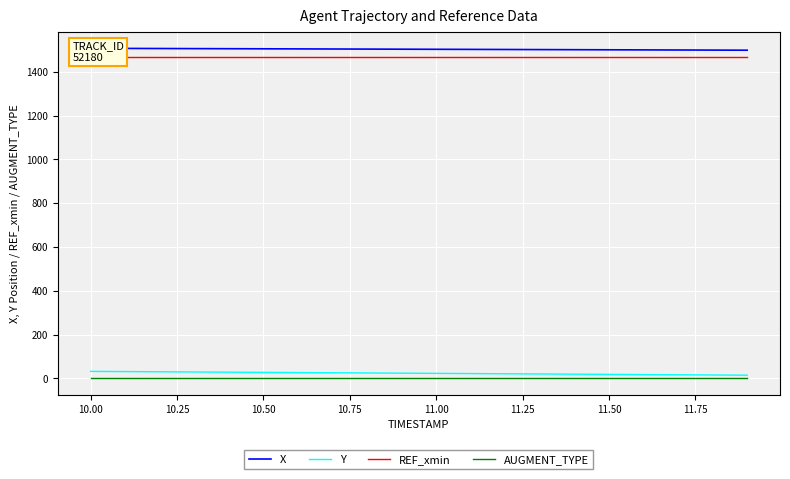

True or false: X and AUGMENT_TYPE intersect in this chart.

False